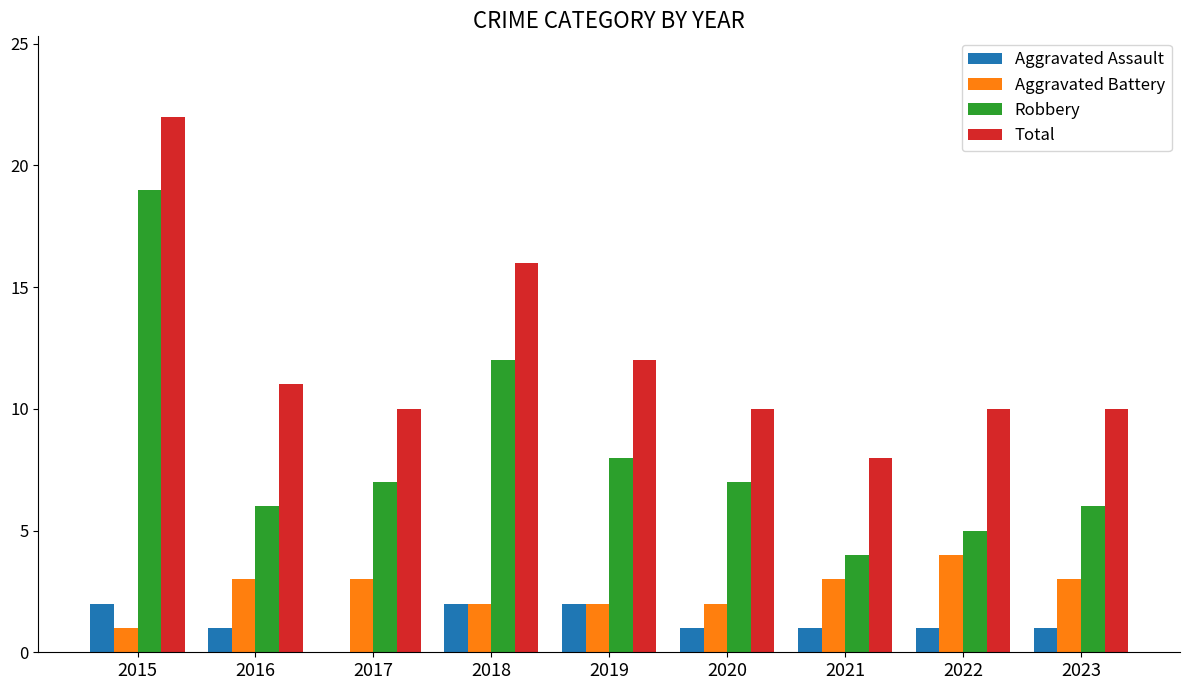

Reading left to right, transcribe all the data shown in this chart.

Aggravated Assault: 2	1	0	2	2	1	1	1	1
Aggravated Battery: 1	3	3	2	2	2	3	4	3
Robbery: 19	6	7	12	8	7	4	5	6
Total: 22	11	10	16	12	10	8	10	10